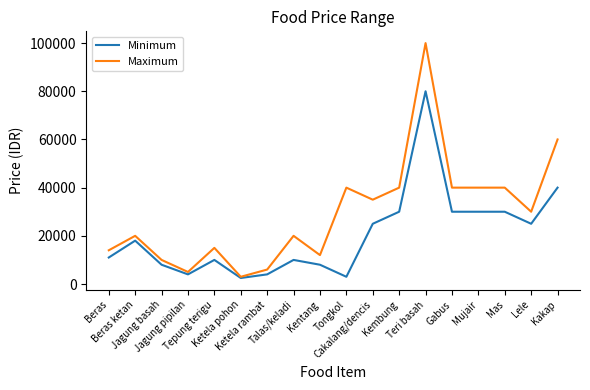

Which series has the widest spread of values?

Maximum